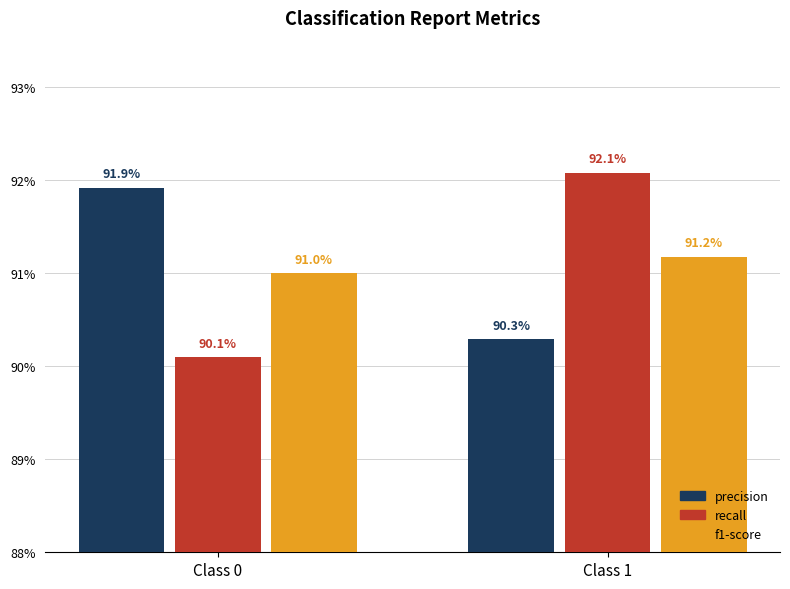

Are the bars horizontal?

No